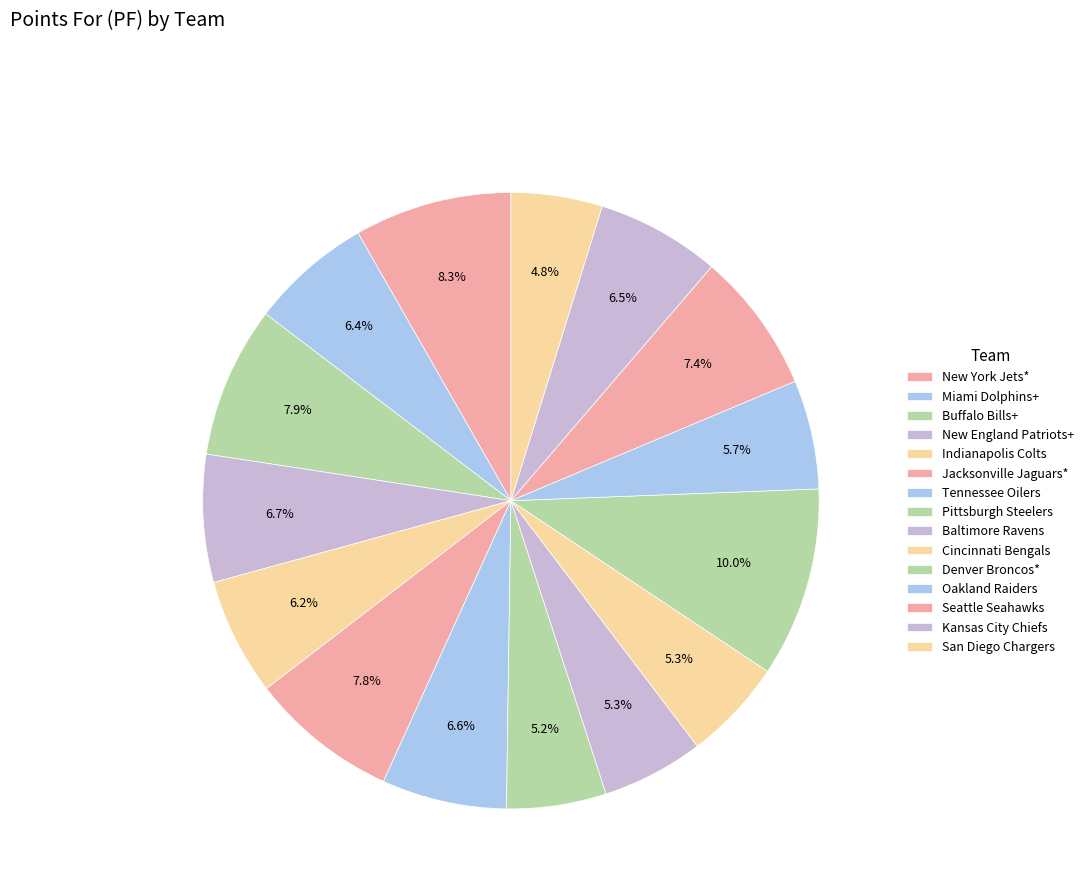

Combined, what portion of the pie is Tennessee Oilers and Miami Dolphins+?

12.9%